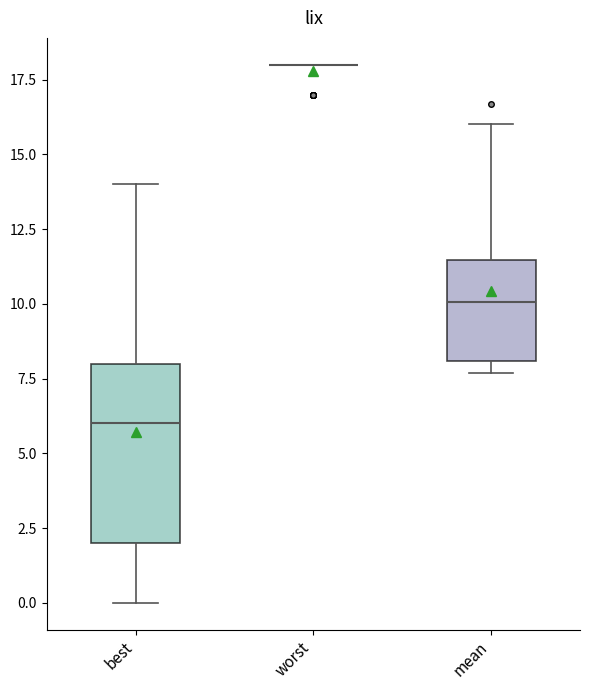

Reading left to right, read every box against the y-axis: the position of its median line, the range the box covers, and the ends of its whiskers. The values are not printed on the chart, so give them approximately, as read against the axis.

best: median 6.0, box 2.0 to 8.0, whiskers 0.0 to 14.0
worst: box collapsed to a line at 18.0, whiskers 18.0 to 18.0
mean: median 10.0, box 8.0 to 11.5, whiskers 7.5 to 16.0